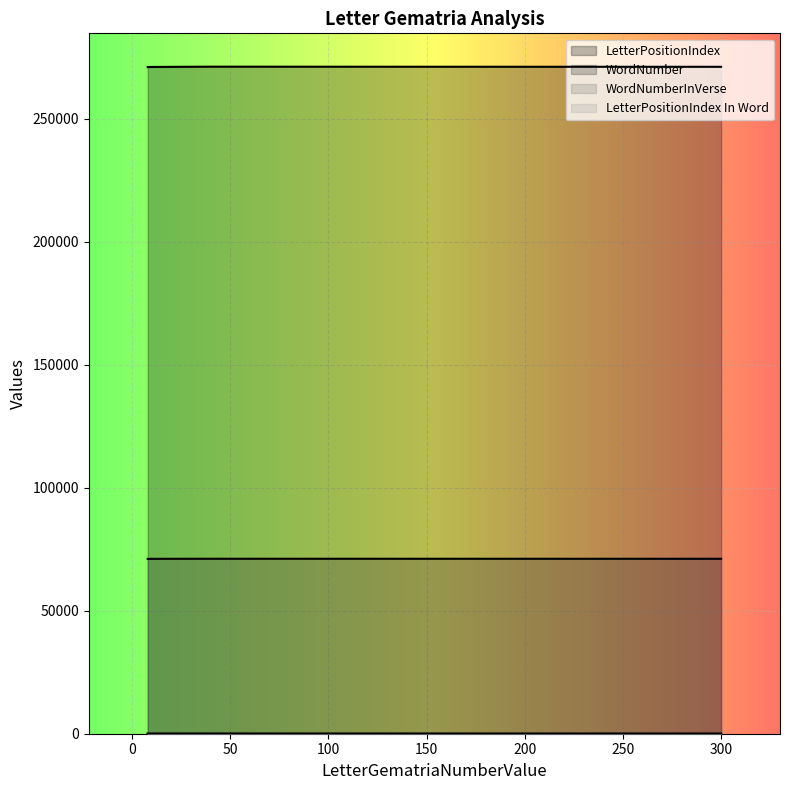

What is the difference between the maximum and minimum values in the LetterPositionIndex In Word series?

2